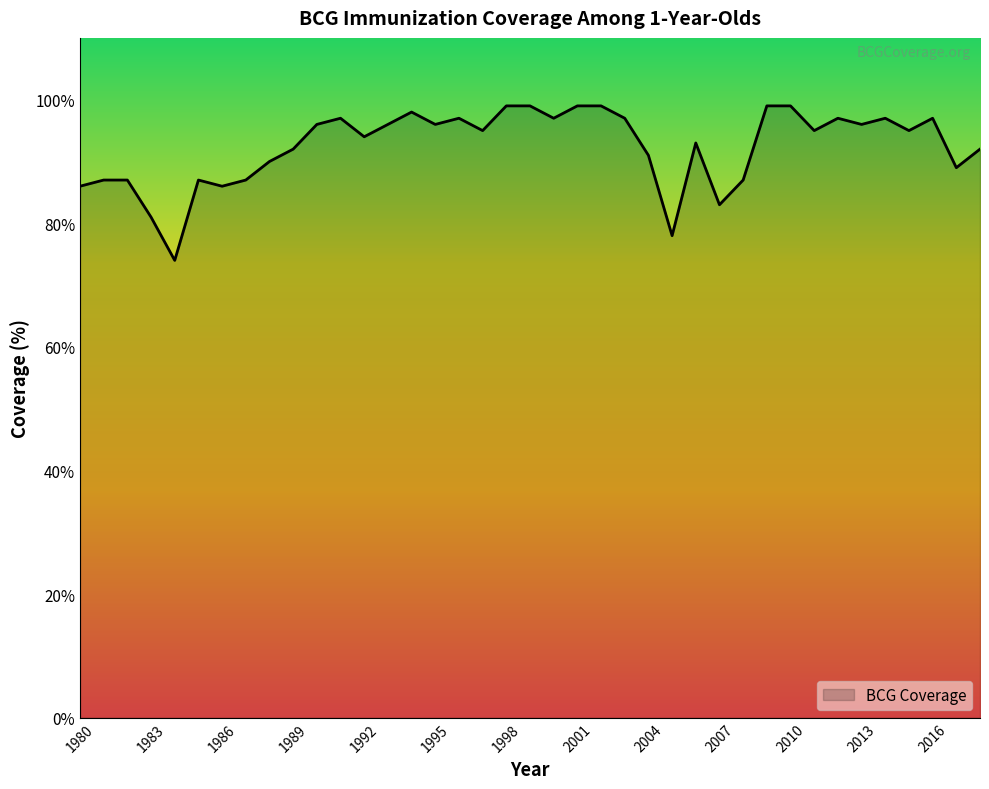

What is the minimum value shown in the chart?

74